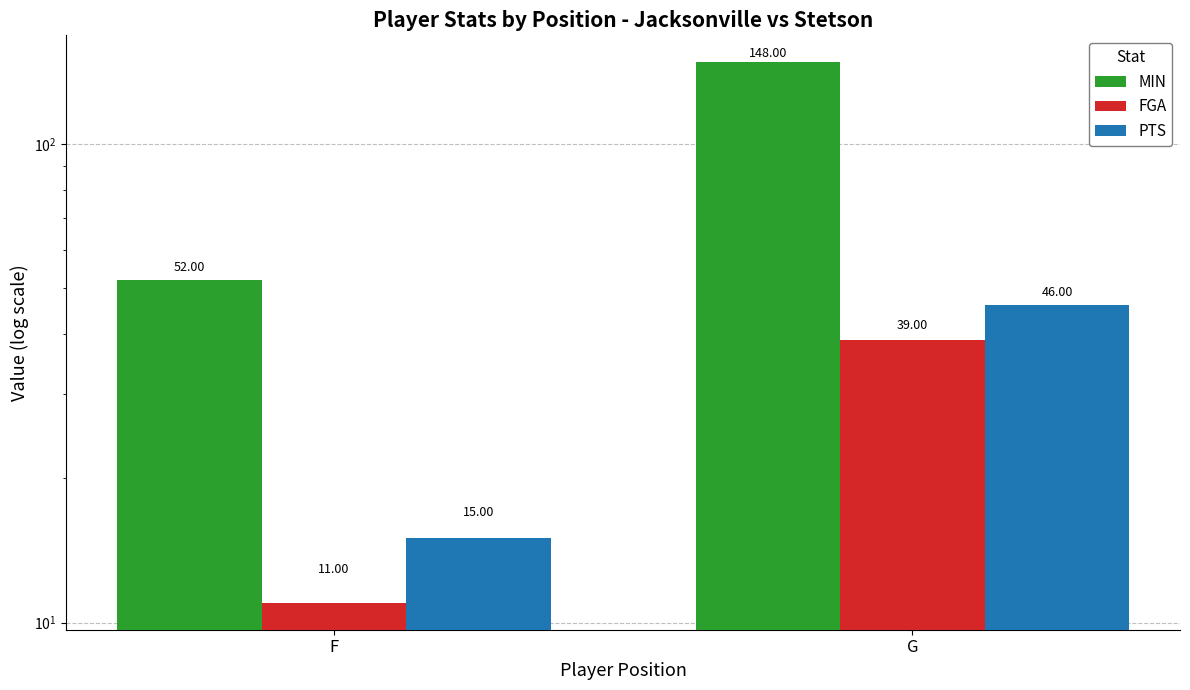

Reading left to right, transcribe all the data shown in this chart.

MIN: 52	148
FGA: 11	39
PTS: 15	46